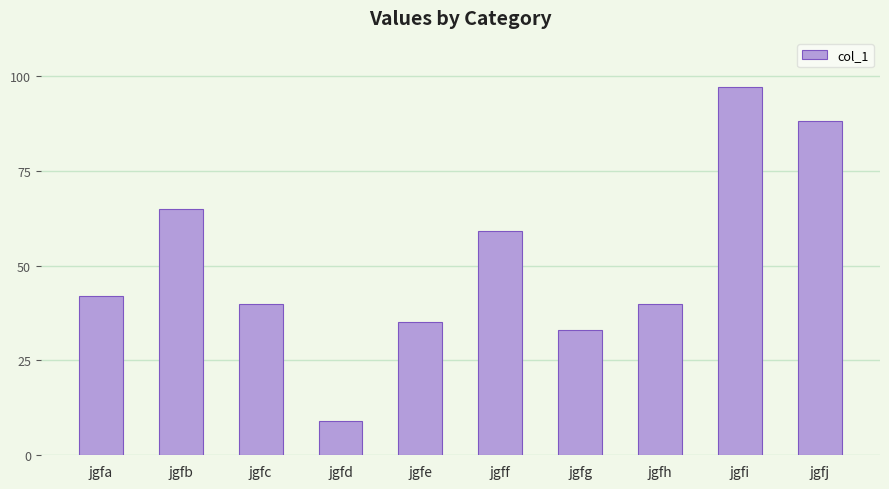

How many data points are less than 42?

5